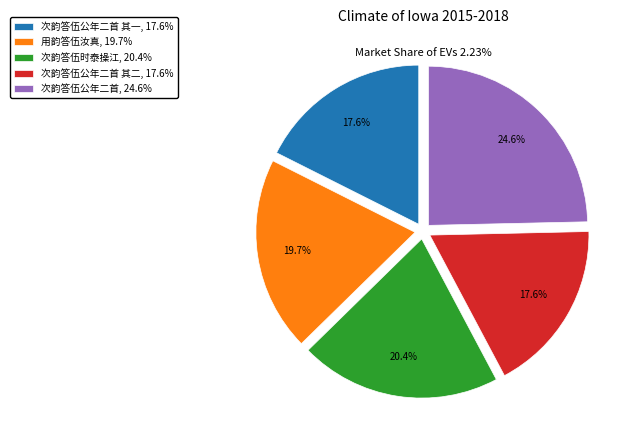

Combined, what portion of the pie is 次韵答伍公年二首 其二 and 次韵答伍公年二首?

42.2%